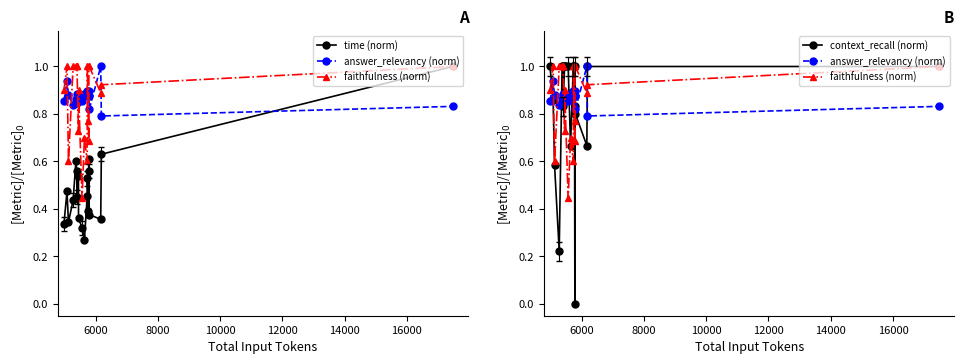

How many intersections are there between context_recall (norm) and answer_relevancy (norm)?

10